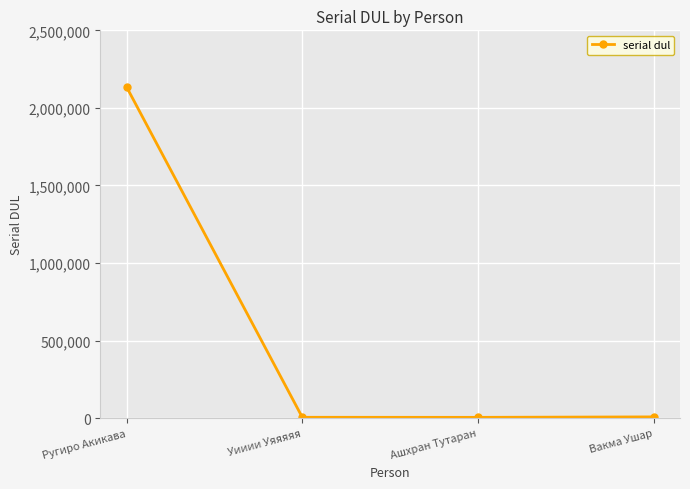

The value at Ругиро Акикава is 2814844. True or false?

False